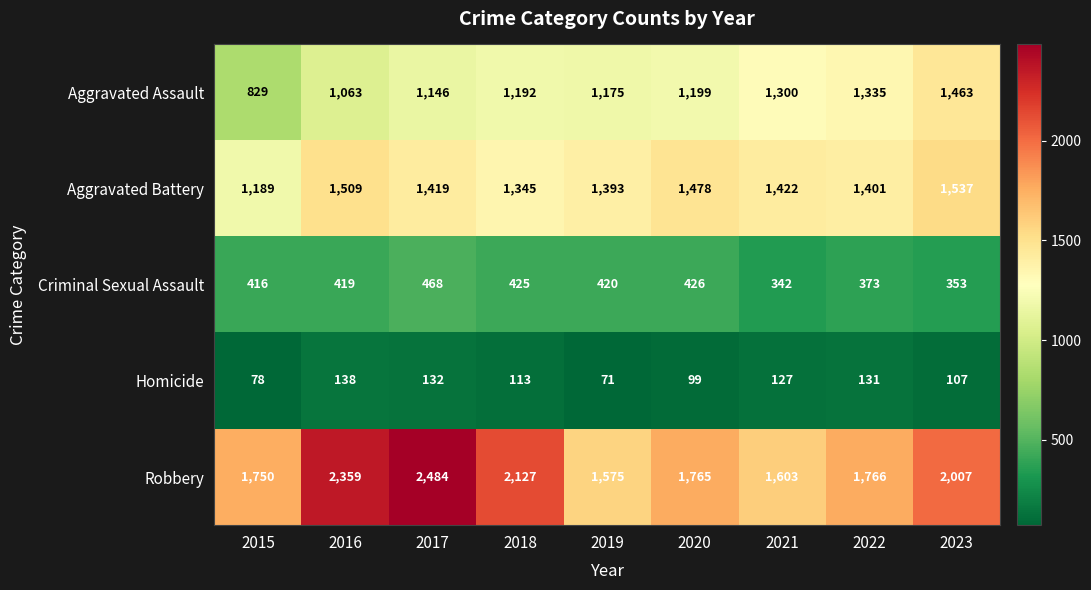

Where is Criminal Sexual Assault nearest to the value 405?

2015